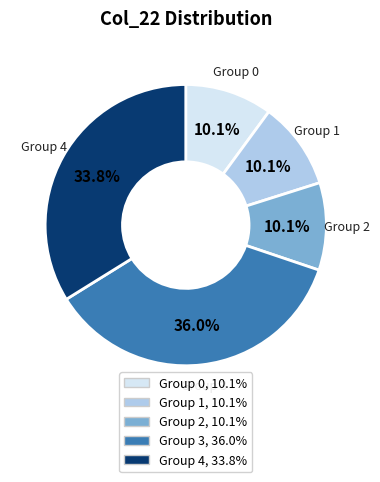

Does any single category account for the majority?

No